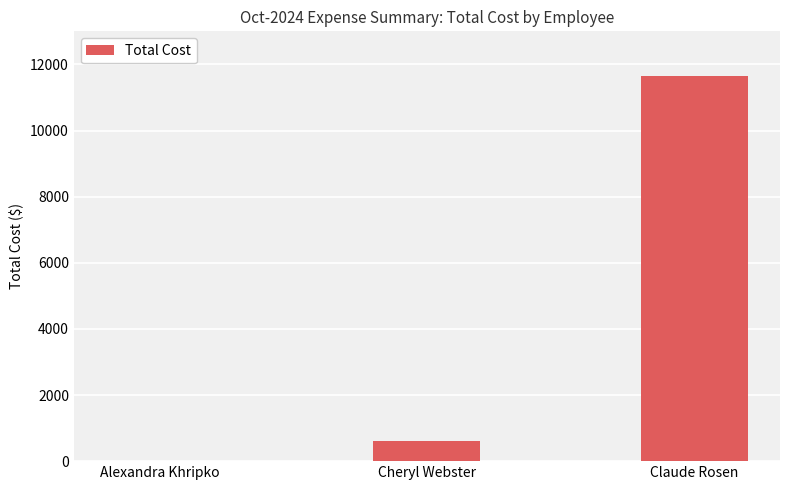

Where is the data nearest to the value 5828?

Cheryl Webster